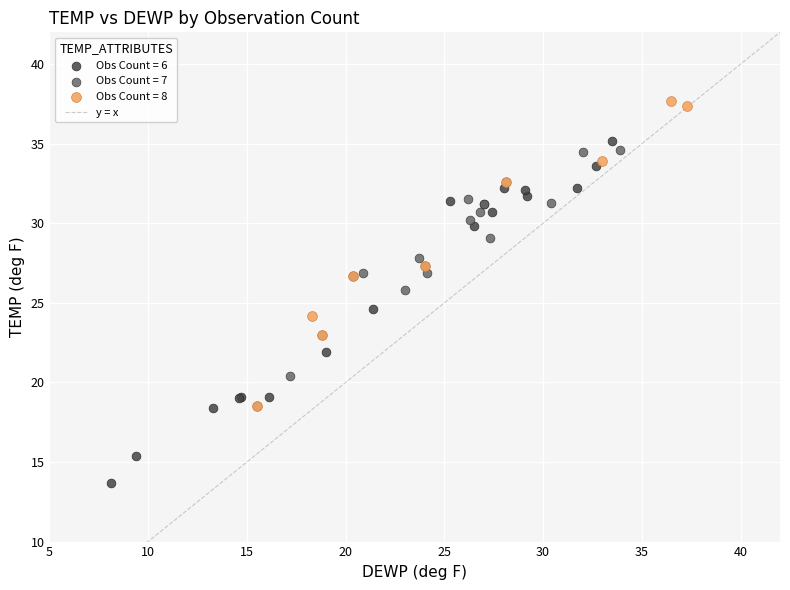

Which series has the largest Y range (max minus min)?

Obs Count = 6